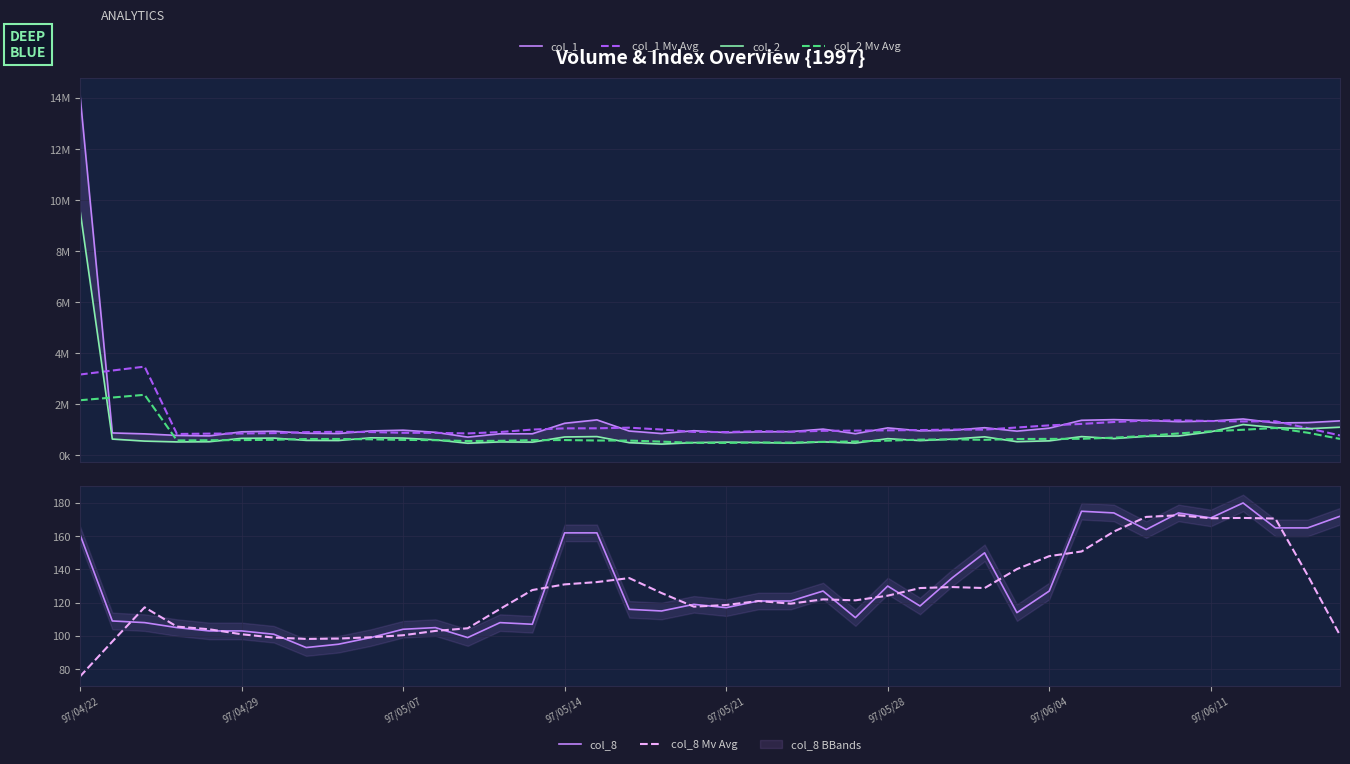

The value of col_8 Mv Avg at 97/04/29 is 162.3. True or false?

False